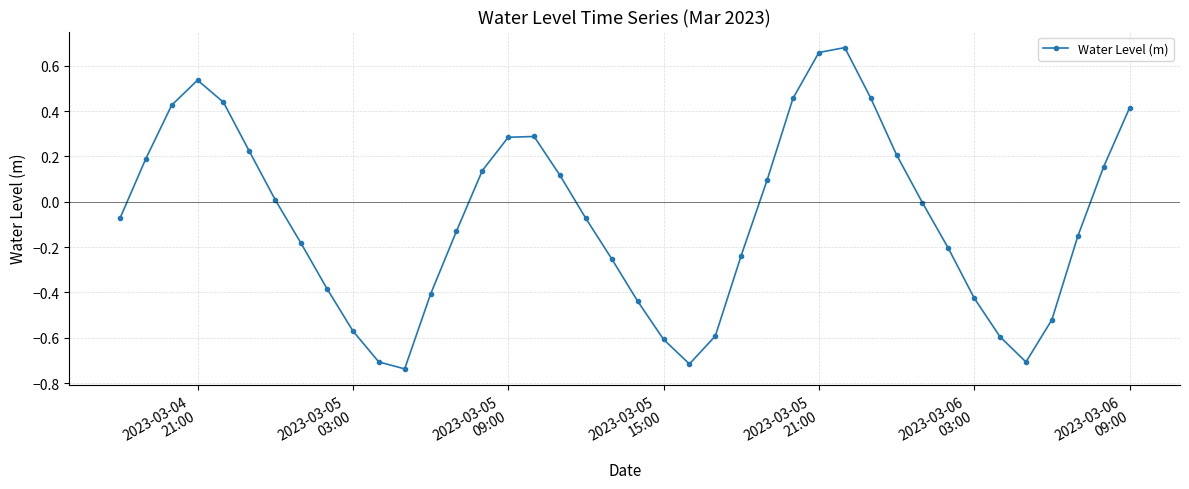

What is the difference between the maximum and second lowest values?

1.4